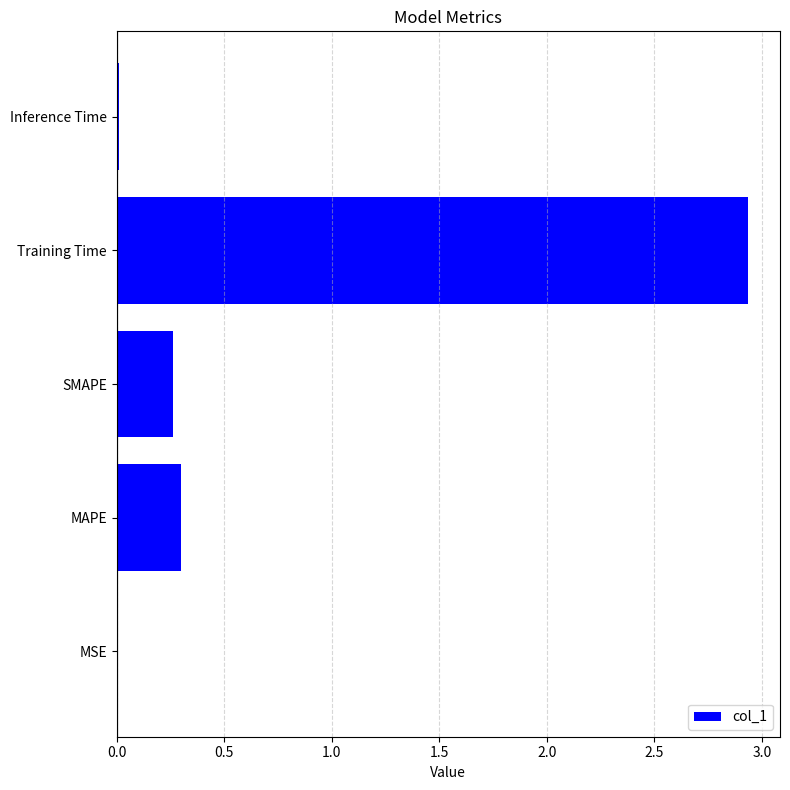

The value at SMAPE is 0.4. True or false?

False